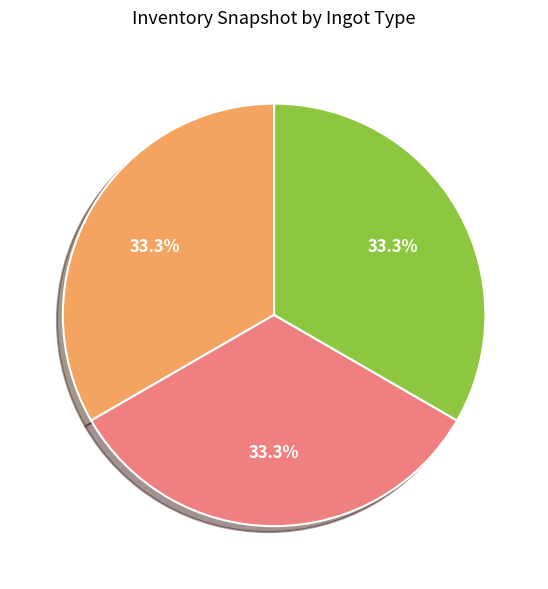

To the nearest percent, what is the combined percentage of IronIngot and SteelIngot?

67%